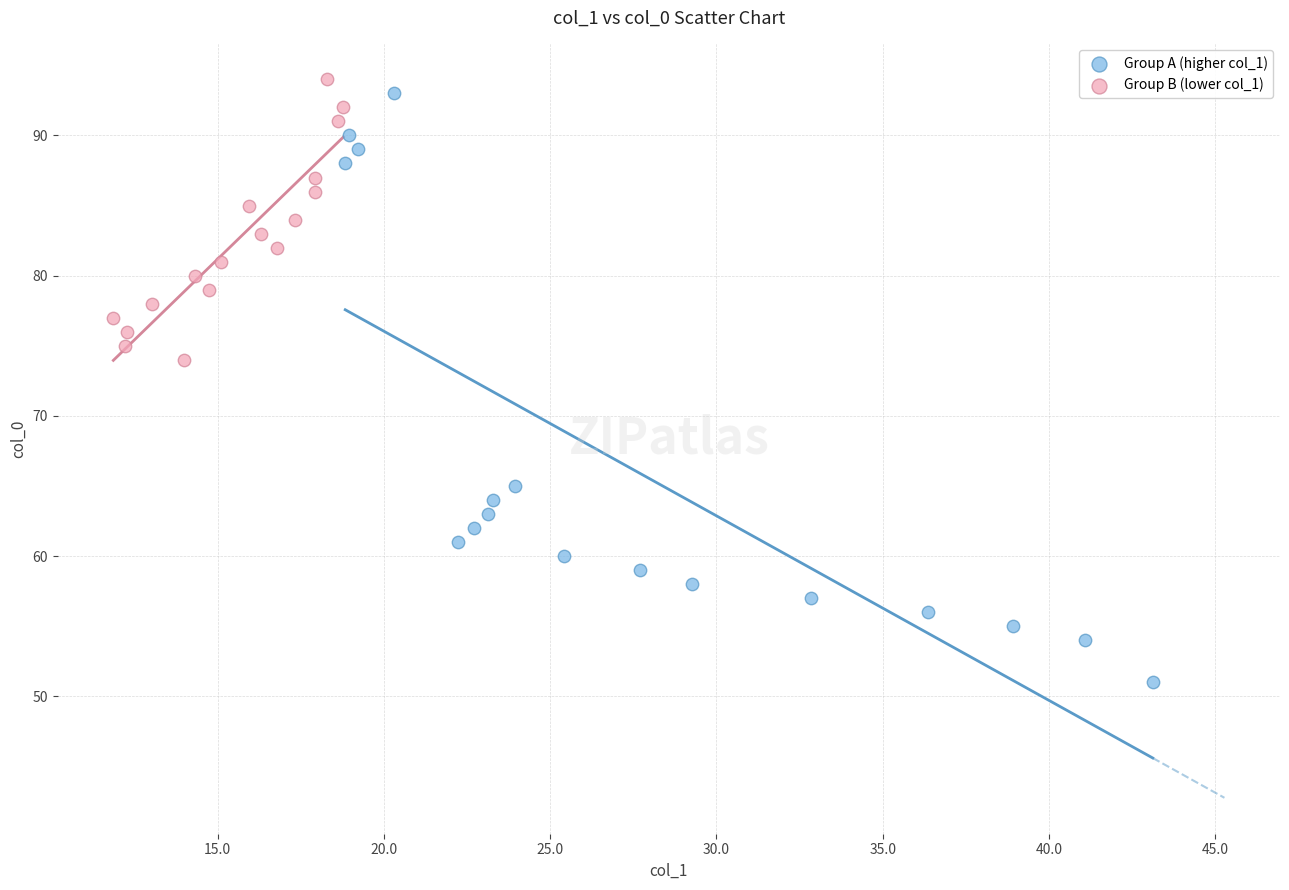

Which series has the widest spread of Y values?

Group A (higher col_1)